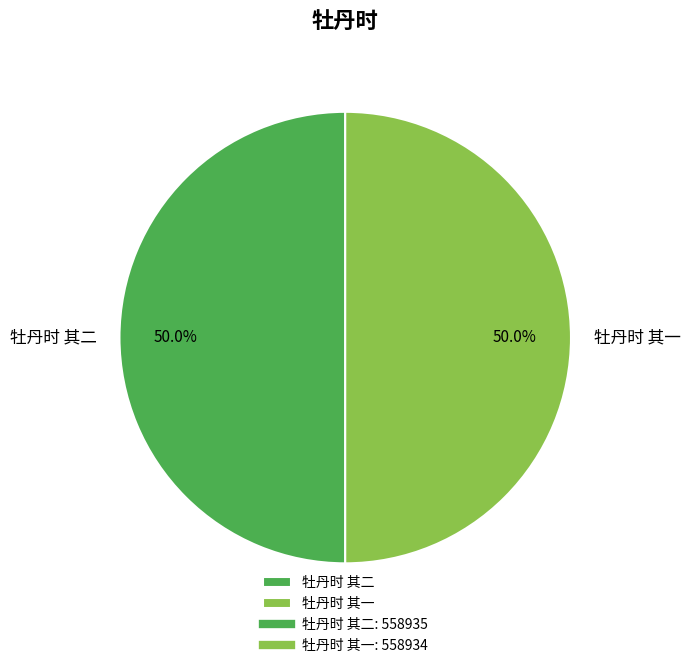

How many segments does this pie chart have?

2